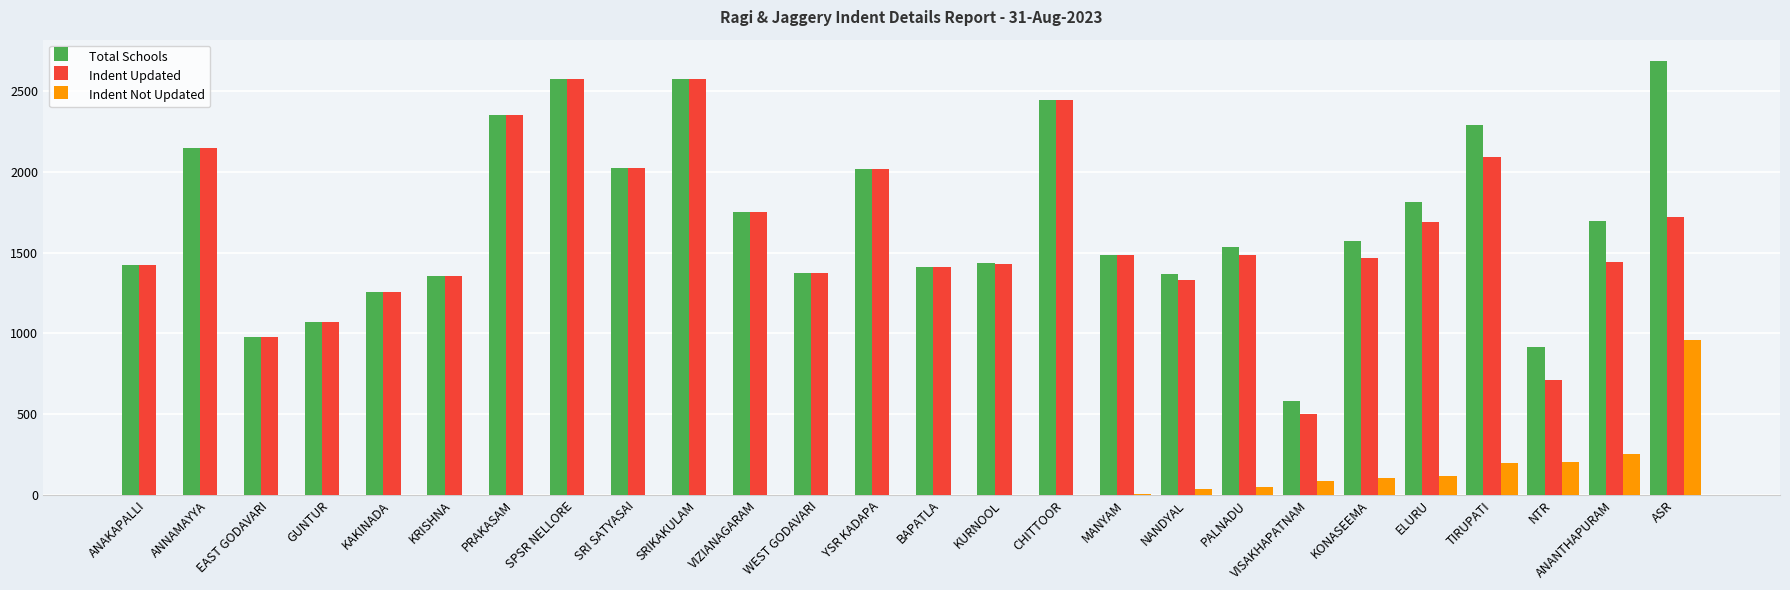

What is the maximum value for Indent Not Updated?

962